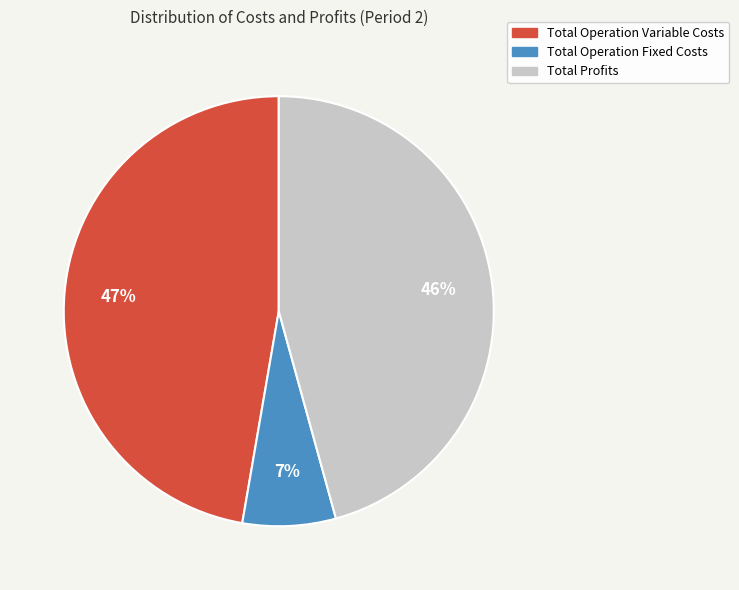

How many segments does this pie chart have?

3